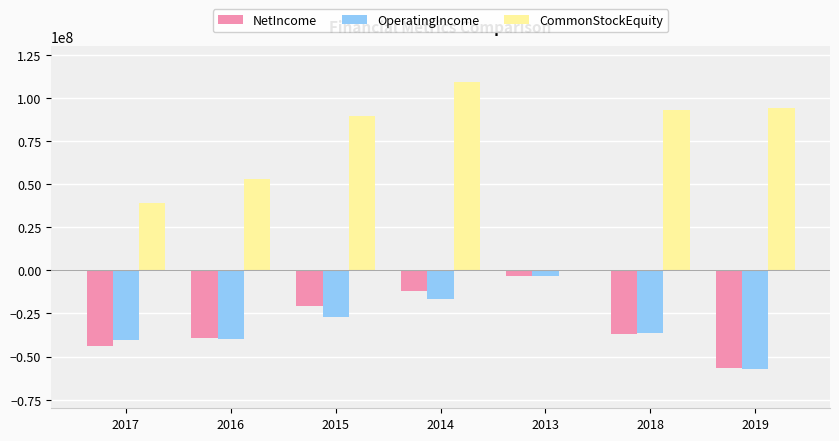

Read the CommonStockEquity value at 2014.

109404000